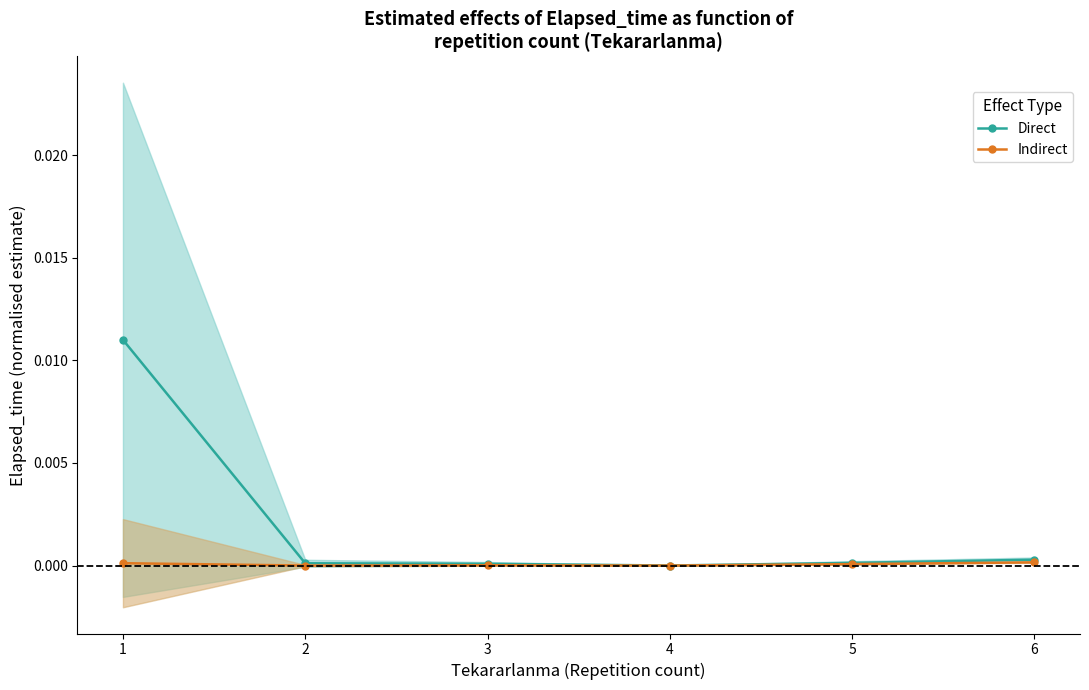

At 3, list the series in order from smallest to largest.

Indirect, Direct